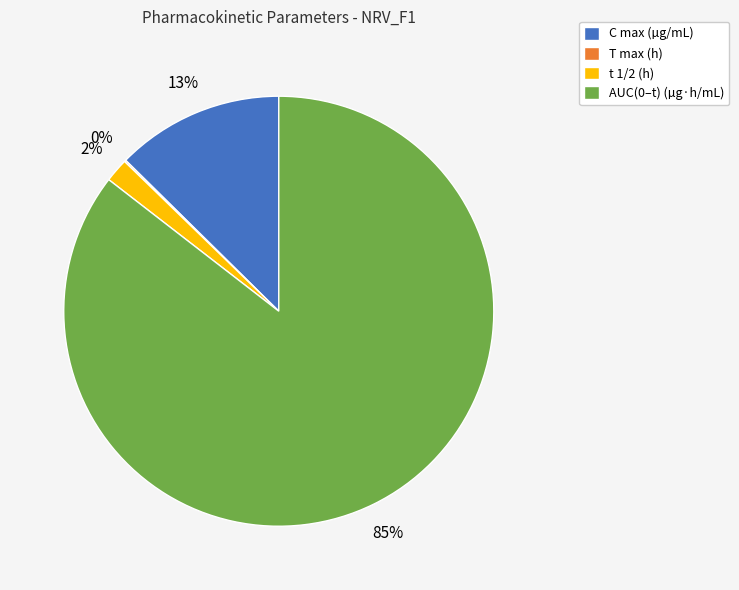

Which category has the biggest portion of the pie?

AUC(0–t) (µg·h/mL)